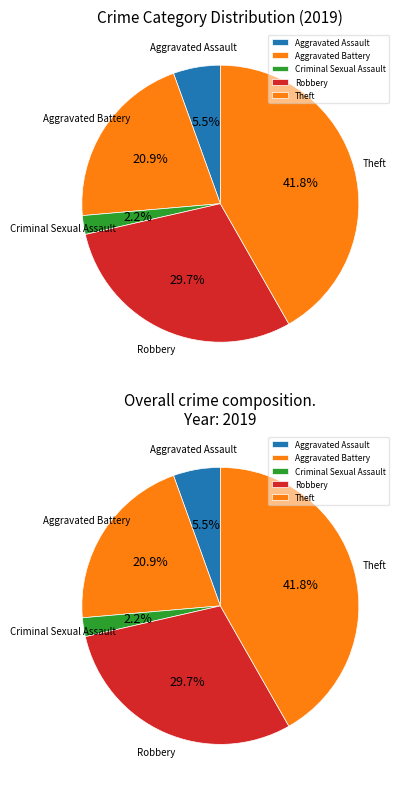

To the nearest percent, what is the difference between the largest and smallest slice percentages?

40%